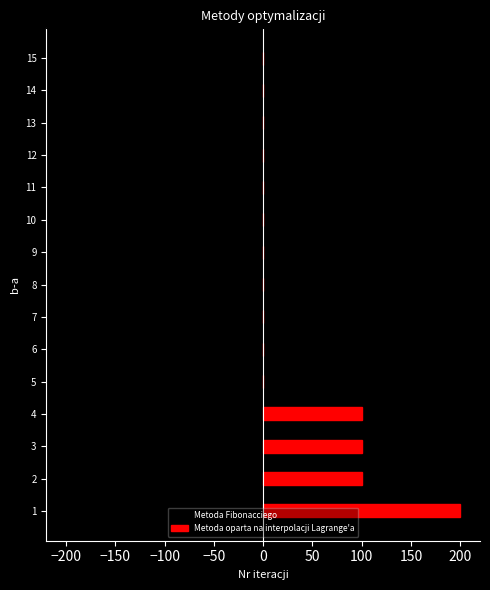

What is the difference between the second highest and minimum values in the Metoda Fibonacciego series?

199.6